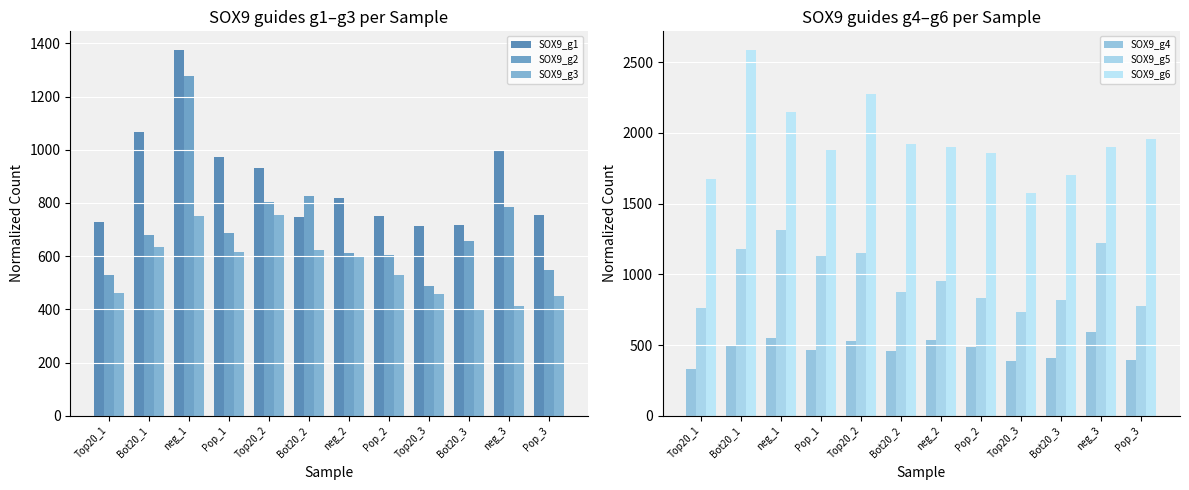

Reading right to left, transcribe all the data shown in this chart.

SOX9_g1: 755.3	1000.7	718.8	713.0	752.4	818.5	746.3	929.9	971.4	1376.3	1066.6	728.5
SOX9_g2: 548.6	785.3	655.2	486.0	606.1	612.9	827.5	802.6	688.2	1277.1	680.6	528.3
SOX9_g3: 448.7	411.6	401.8	456.6	527.7	597.1	624.6	756.3	616.9	750.6	634.8	460.5
SOX9_g4: 392.4	590.4	406.5	388.5	483.9	533.8	454.3	528.6	467.9	548.7	502.3	332.8
SOX9_g5: 777.2	1223.6	821.6	733.7	835.1	953.0	876.1	1153.7	1131.1	1310.7	1176.6	762.4
SOX9_g6: 1959.3	1902.7	1701.2	1572.2	1857.7	1898.1	1922.6	2272.7	1877.9	2151.2	2589.3	1671.9